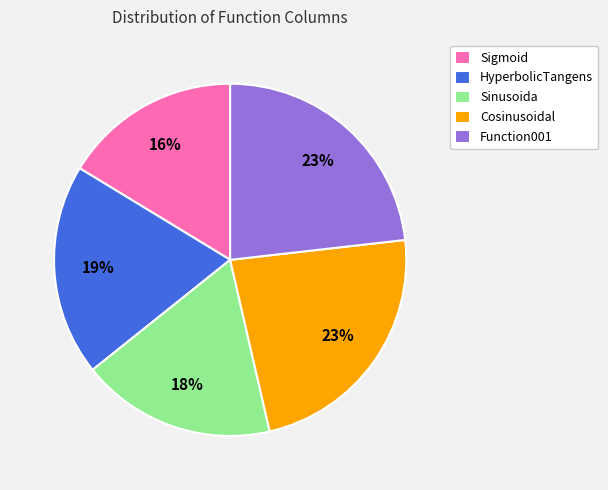

What is the smallest slice in the pie chart?

Sigmoid